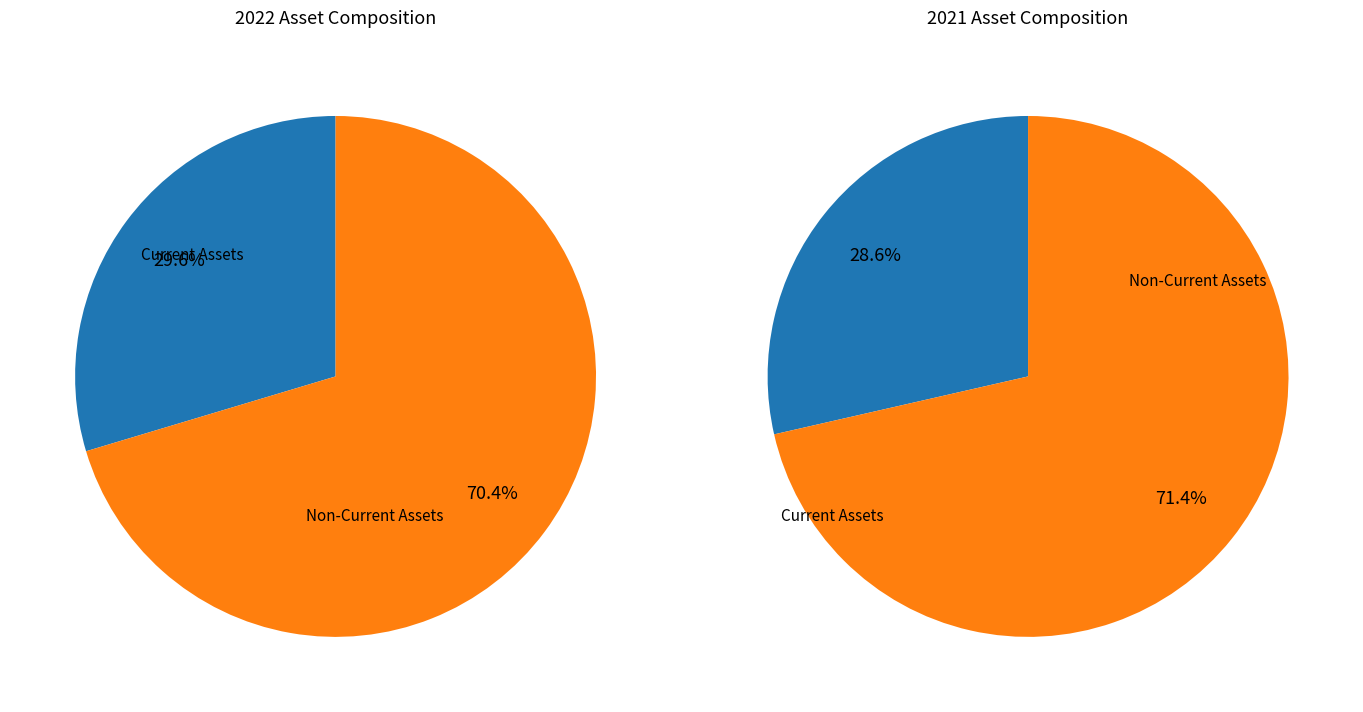

The 2018-12-31 slice represents 24% of the pie. True or false?

False